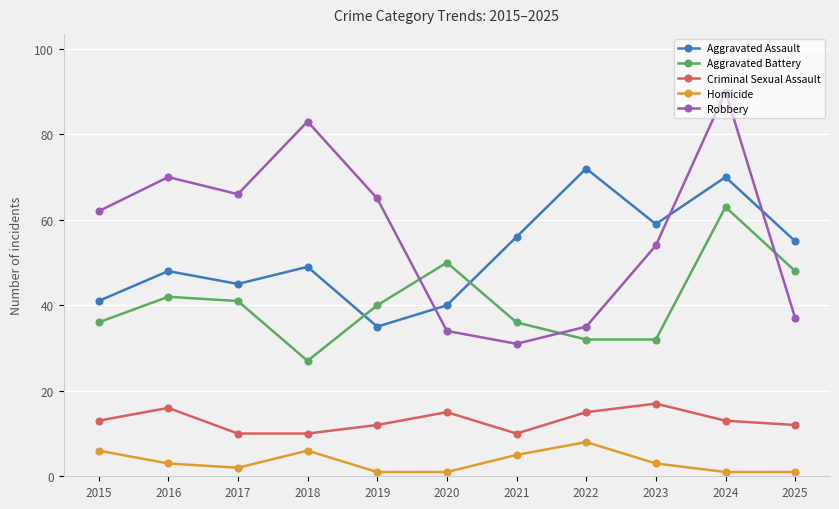

How many categories are shown in the chart?

11